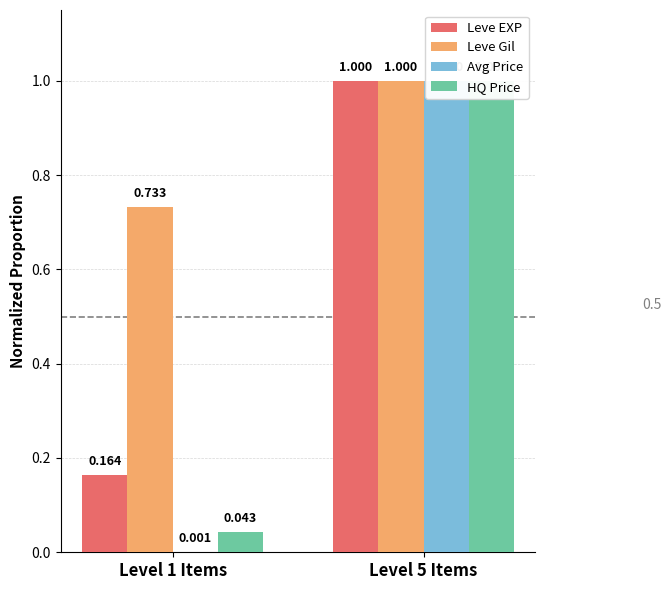

What are all the series names shown in the legend?

Leve EXP, Leve Gil, Avg Price, HQ Price